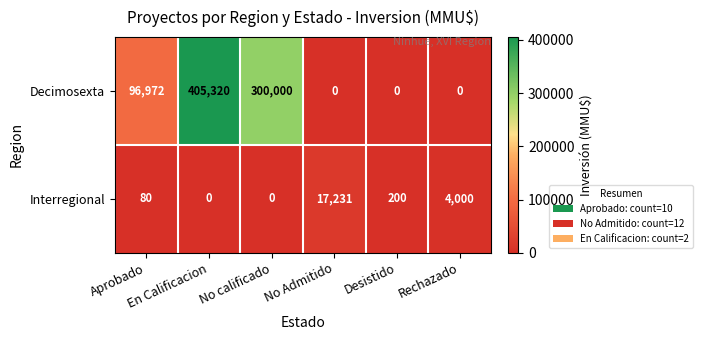

Which series has the widest spread of values?

Decimosexta